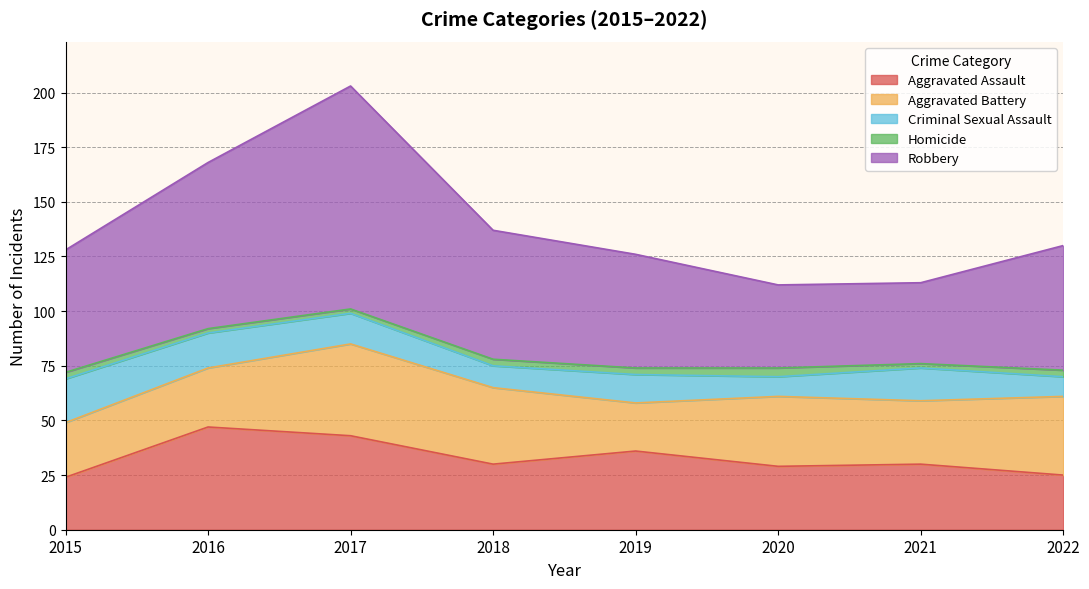

At which category does Aggravated Assault reach its first local peak?

2016